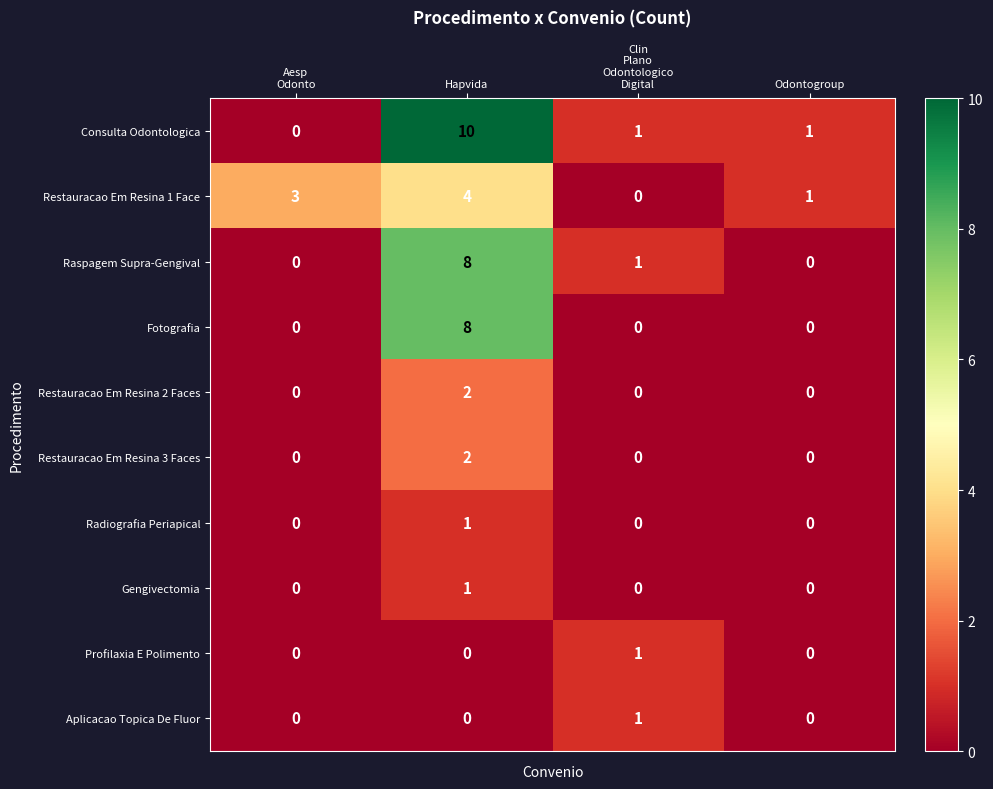

Count the number of categories in the chart.

4